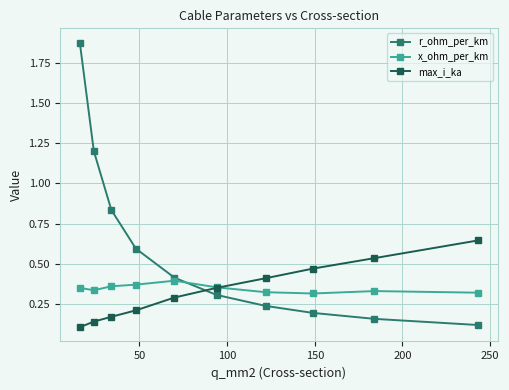

How many times do x_ohm_per_km and r_ohm_per_km cross each other?

1